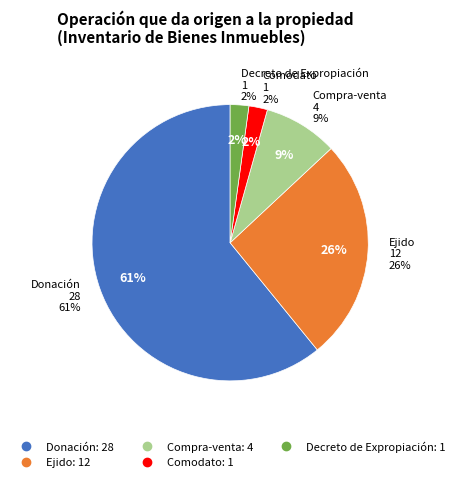

To the nearest percent, what percentage of the pie is Compra-venta?

9%